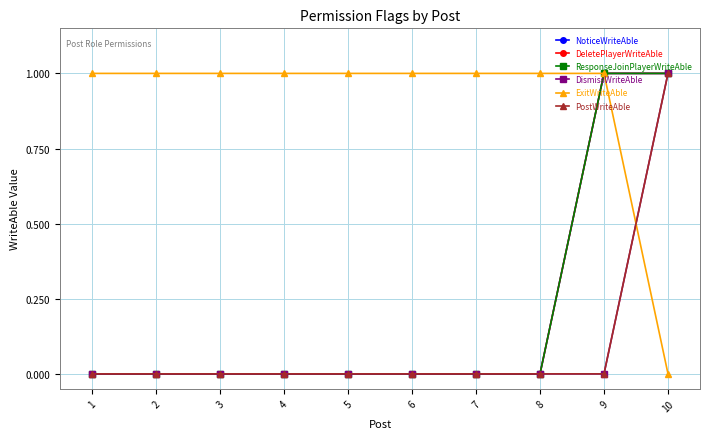

Between 3 and 10, which series saw the biggest shift?

NoticeWriteAble